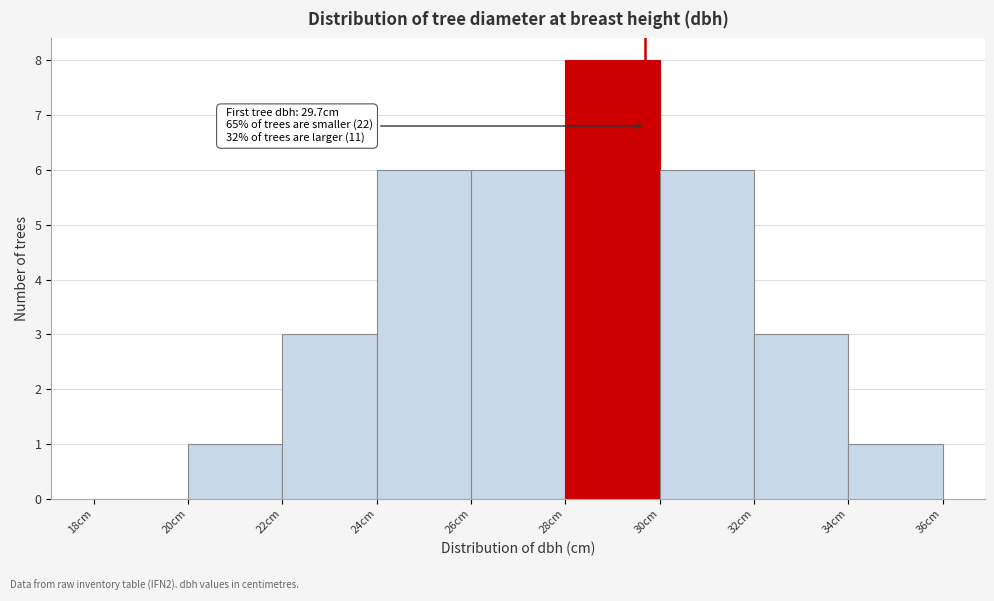

Over which range of the x-axis is the bar tallest?

28 to 30